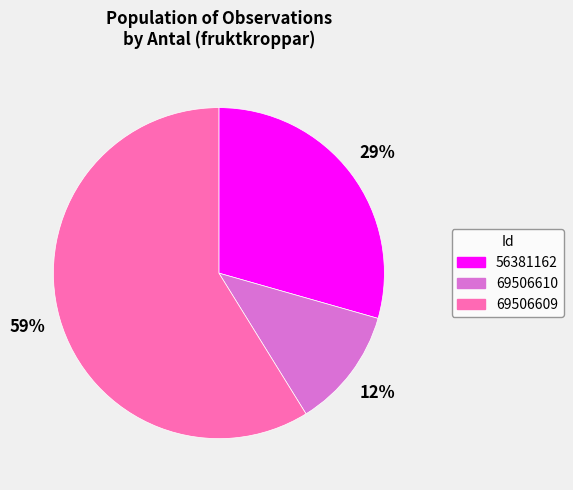

How many slices are in this pie chart?

3